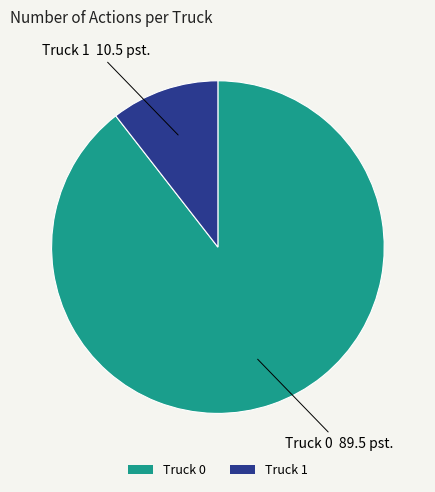

Between Truck 1 and Truck 0, which is larger?

Truck 0